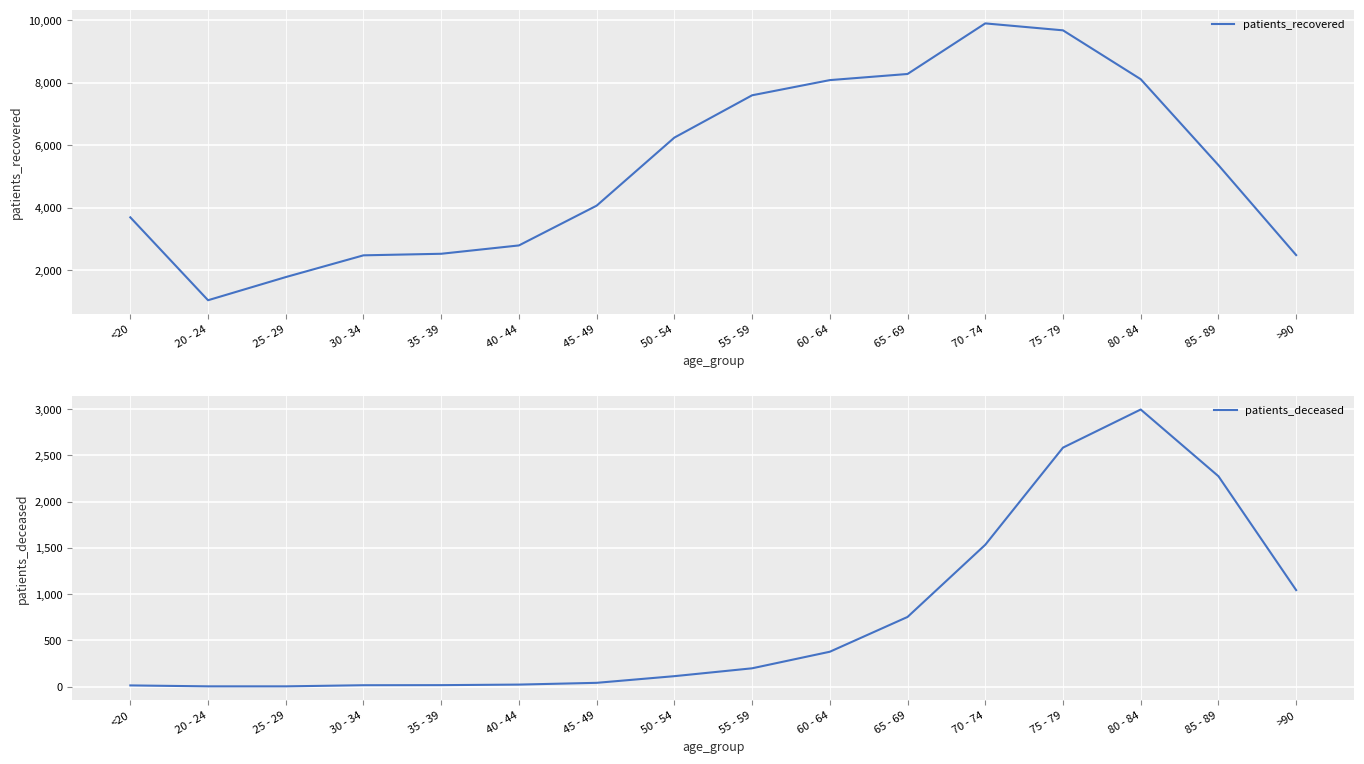

At which category does the chart reach its peak across all series?

70 - 74